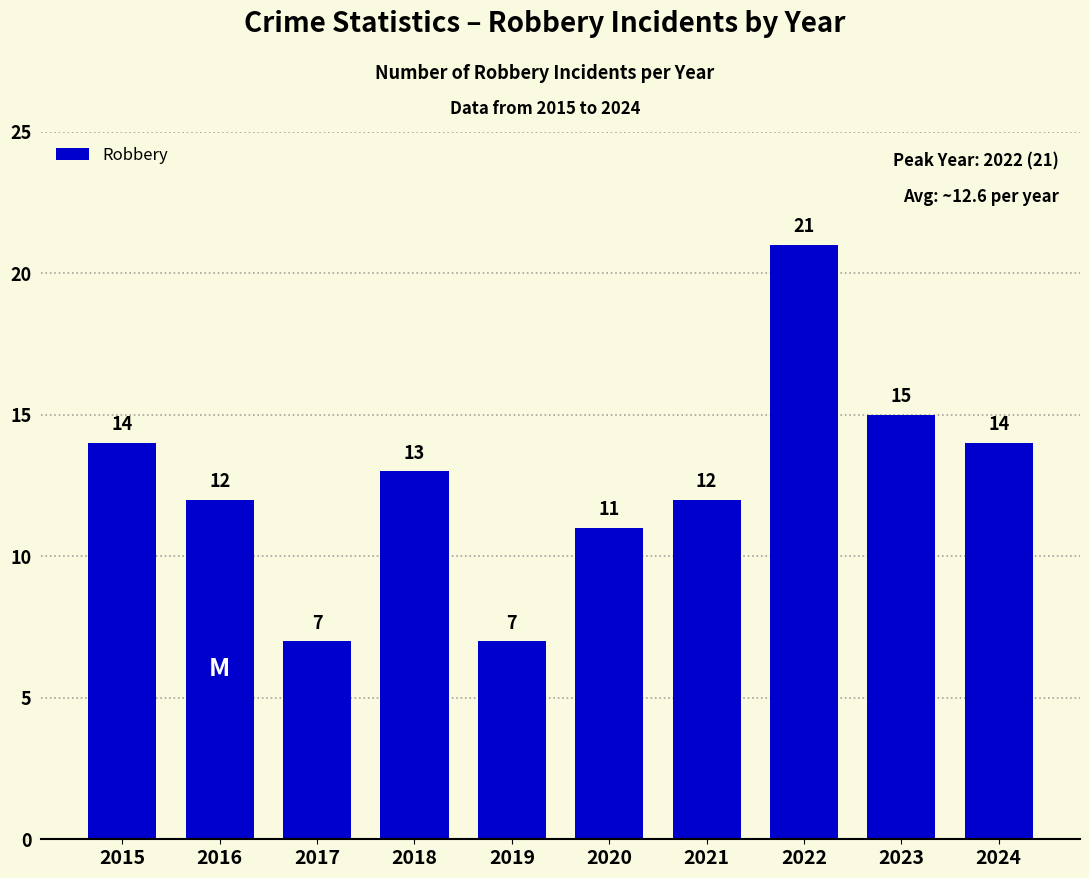

What is the change in value from 2015 to 2021?

-2